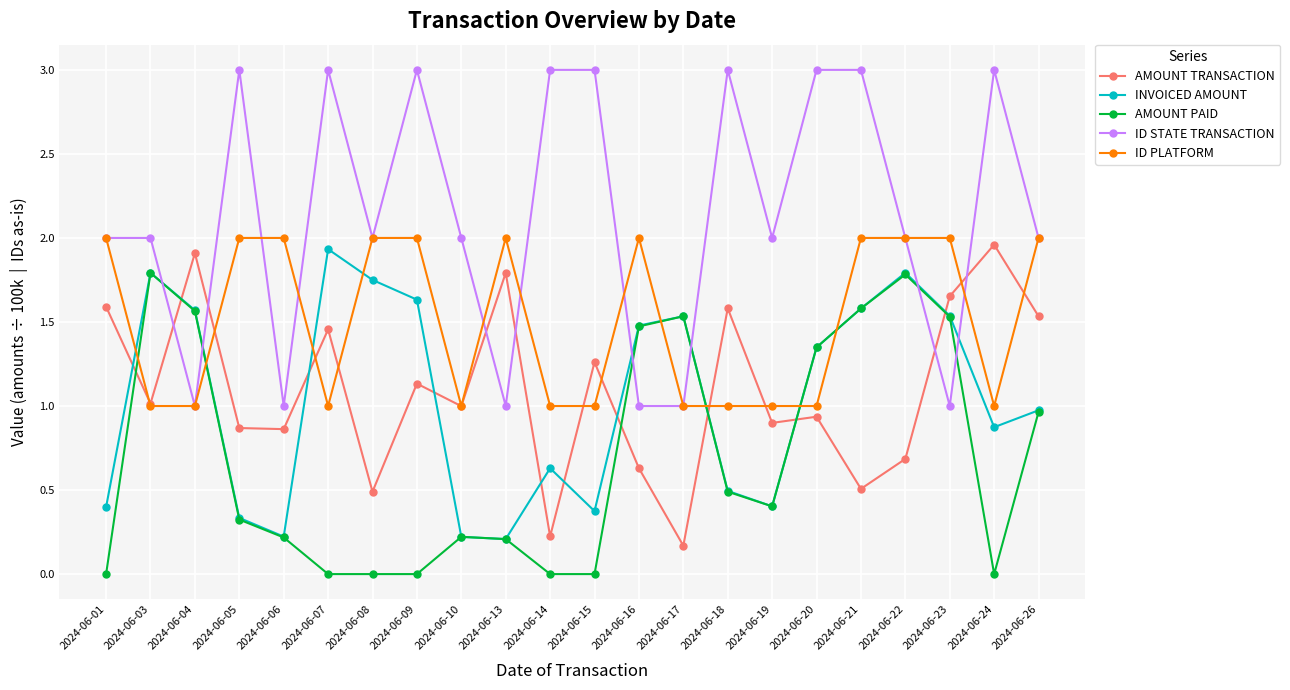

Is it true that ID PLATFORM equals 1.4 at 2024-06-14?

False